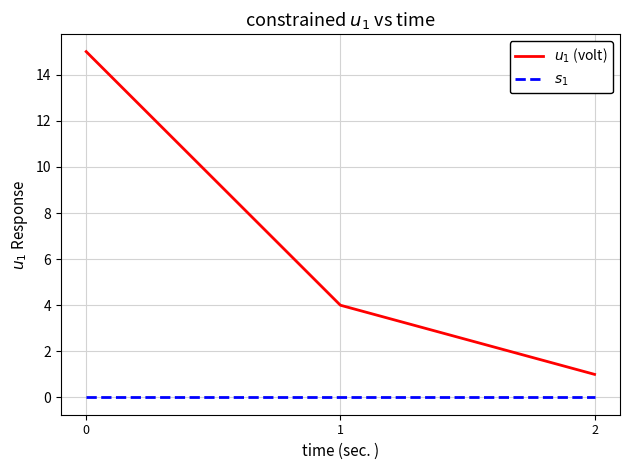

What is the difference between the highest and lowest values at 1?

4